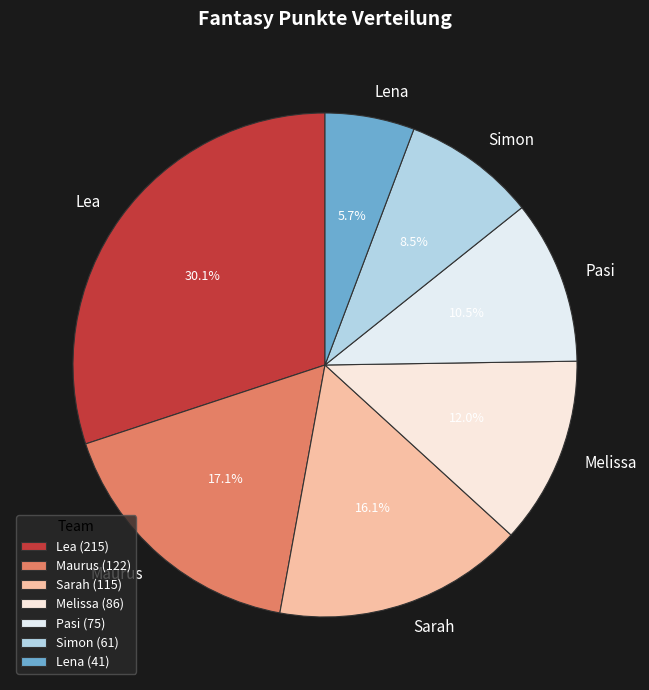

To the nearest percent, what is the difference between the largest and smallest slice percentages?

24%